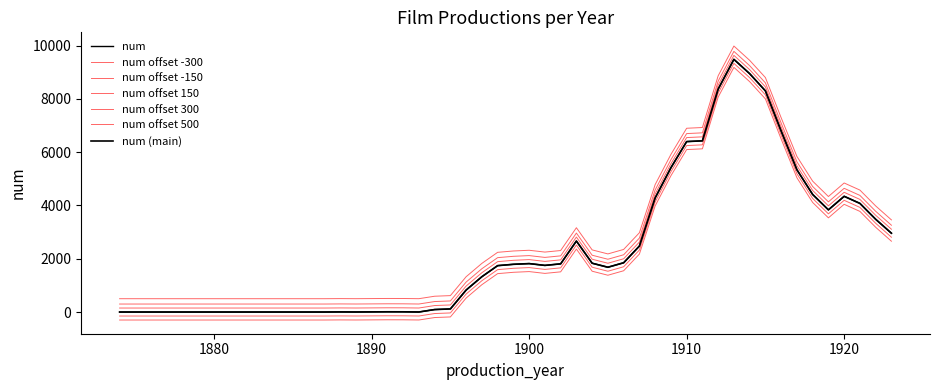

Which label corresponds to the largest value in the chart?

1913